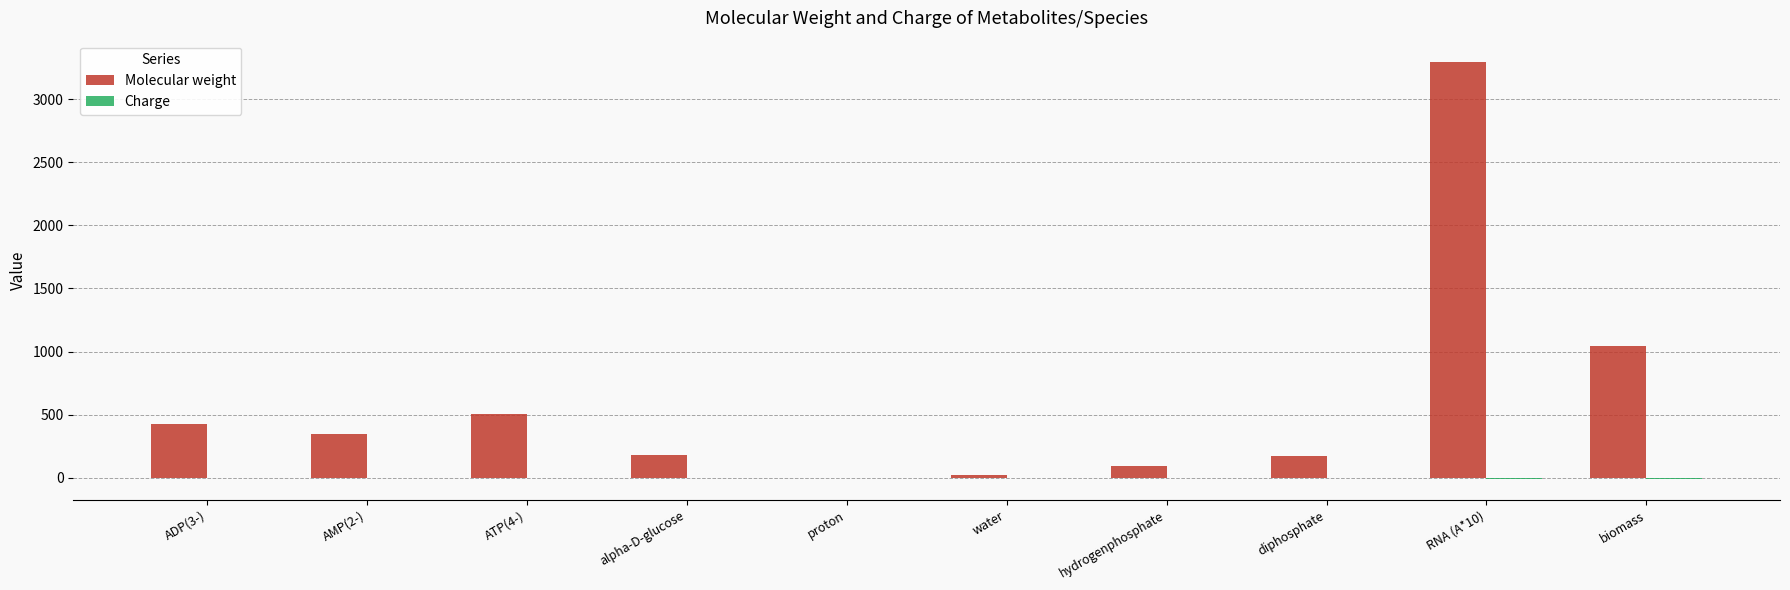

What is the sum of all Molecular weight values?

6084.0